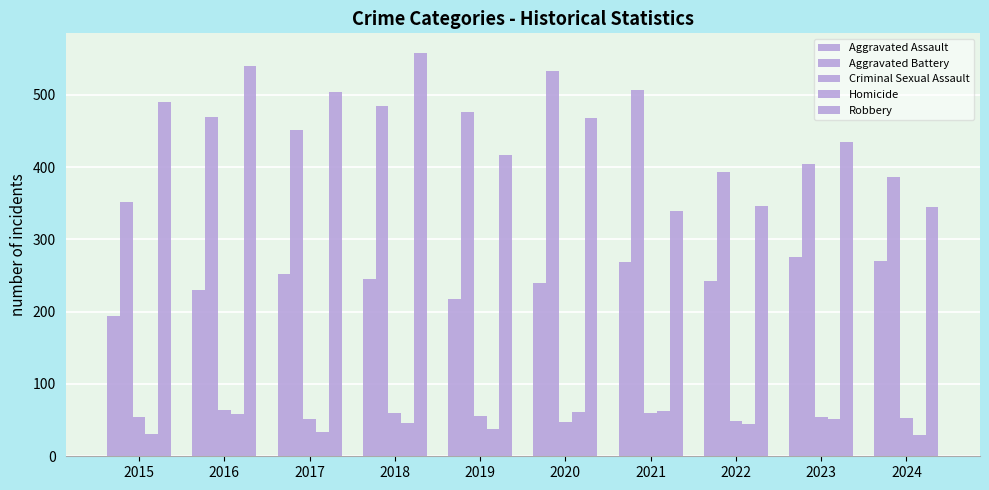

What is the value of the Aggravated Battery bar at the 3rd from the left?

451